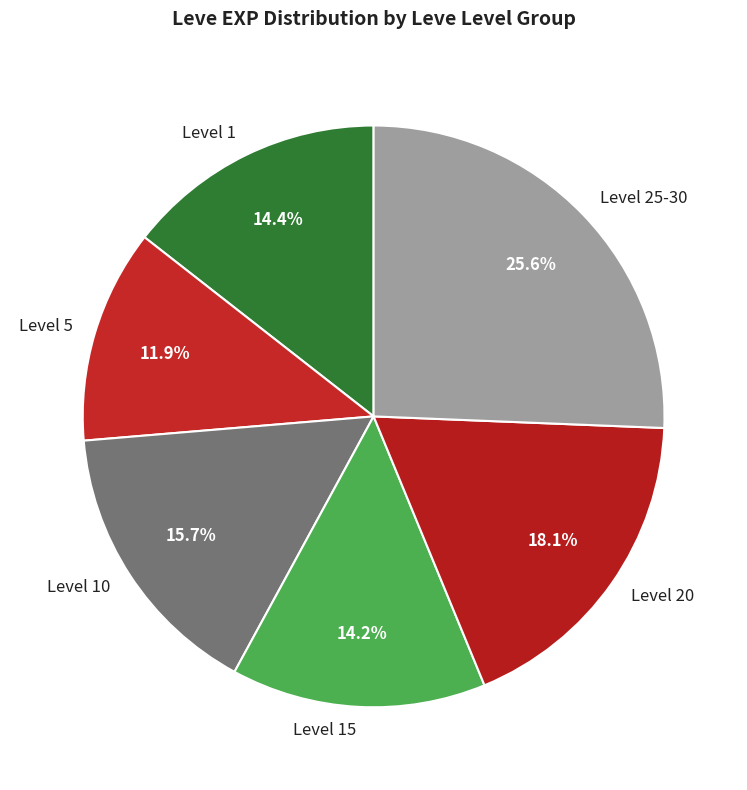

Which slice is the largest?

Level 25-30